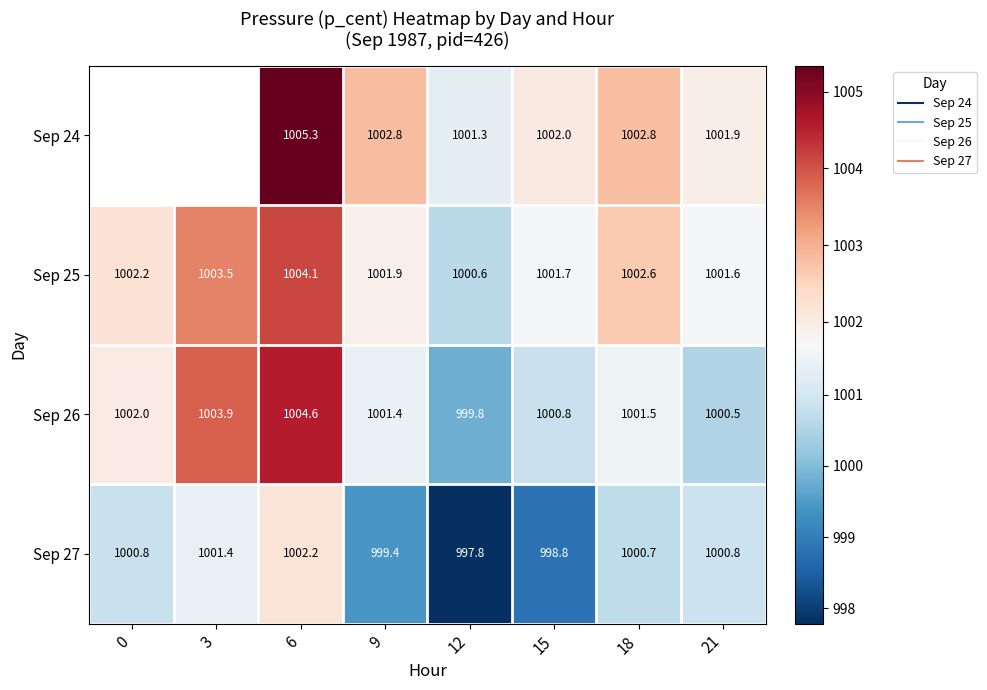

What is the difference between the maximum and minimum values in the Sep 25 series?

3.5